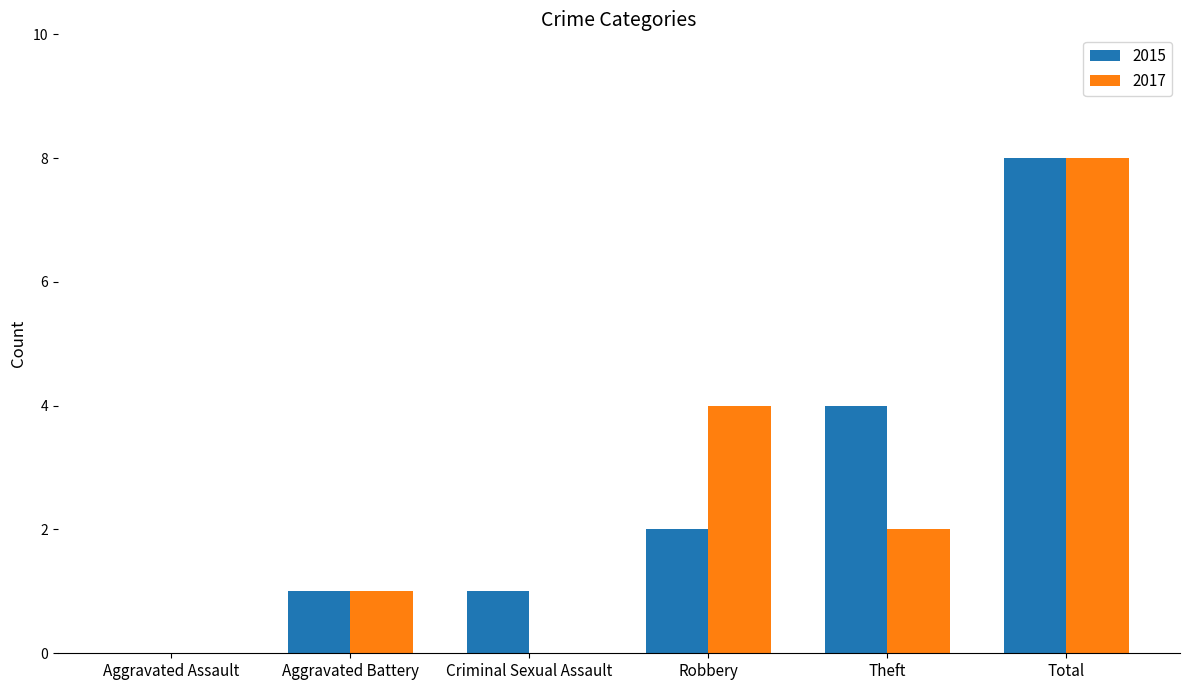

Between Criminal Sexual Assault and Total, which series saw the biggest shift?

2017